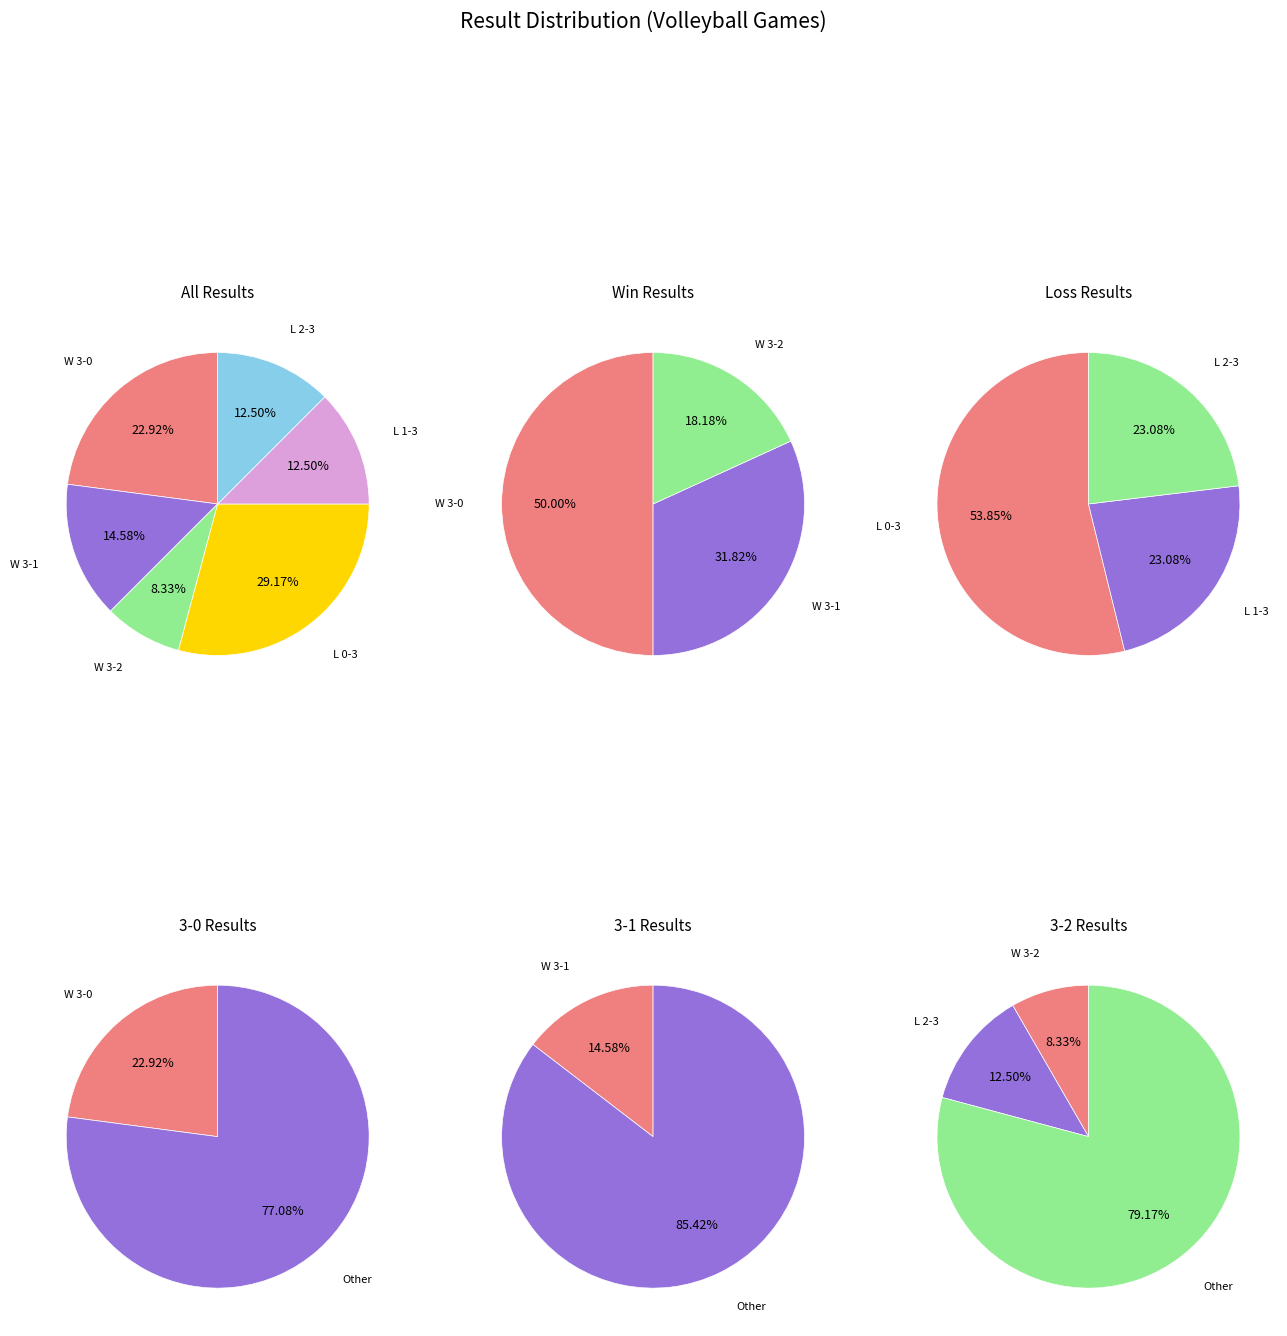

Does L 0 - 3 represent more than half of the total?

No